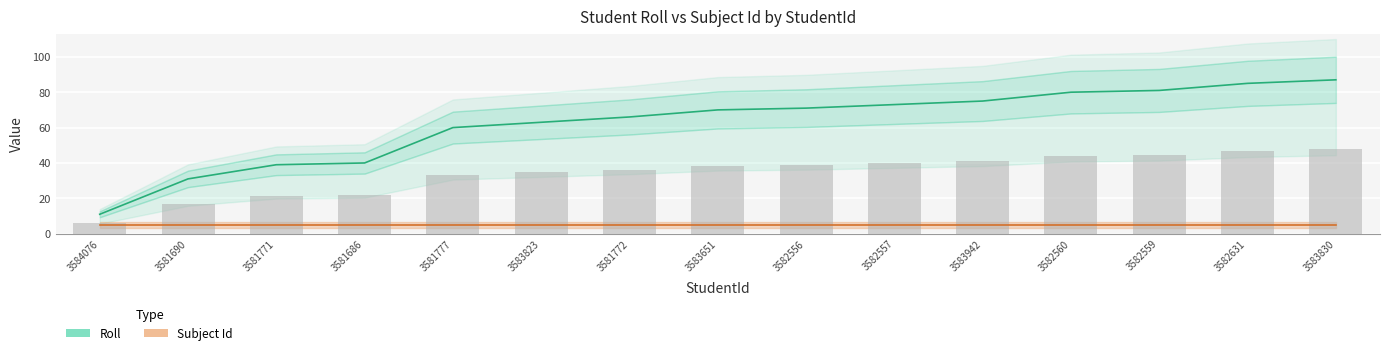

At how many categories does at least one series exceed 79?

4